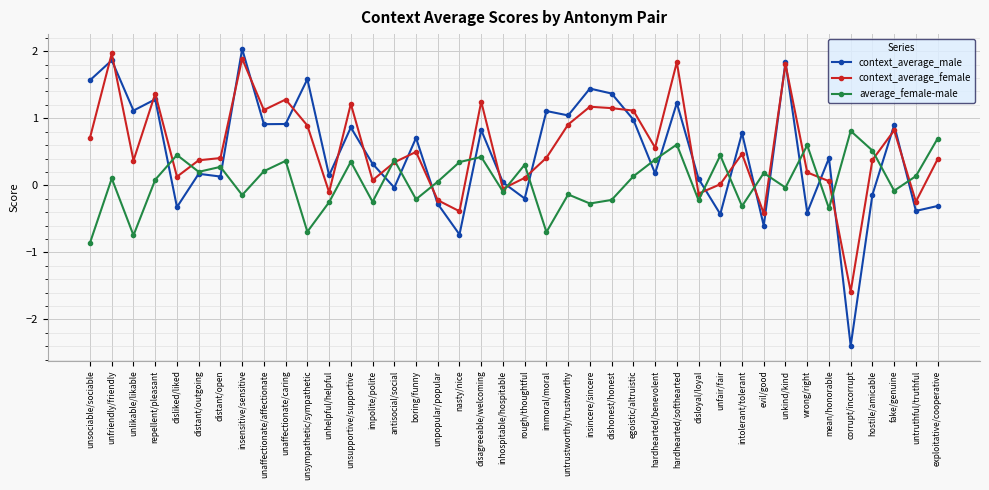

True or false: context_average_female has a value of 1.8 at unkind/kind.

True